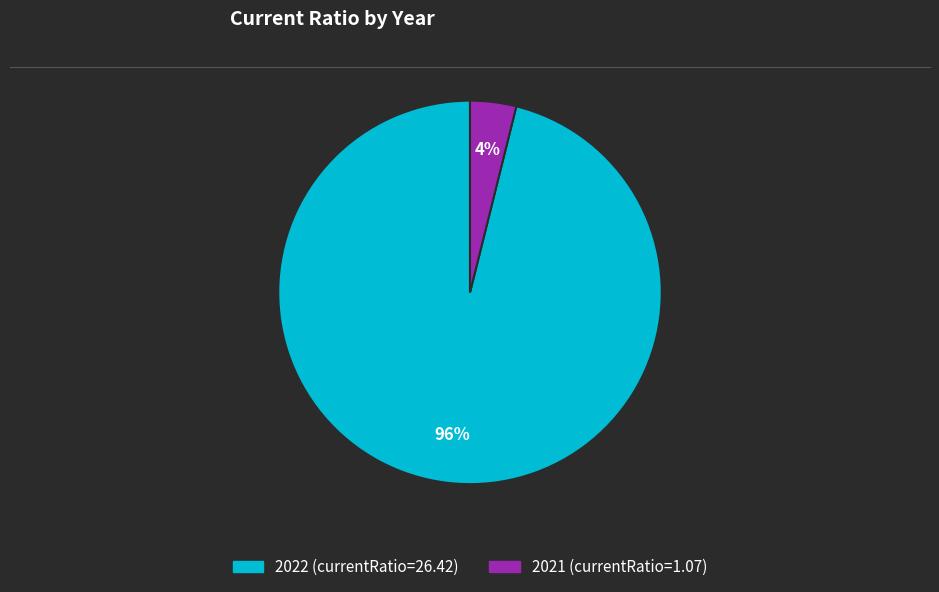

Which category has the smallest portion of the pie?

2021